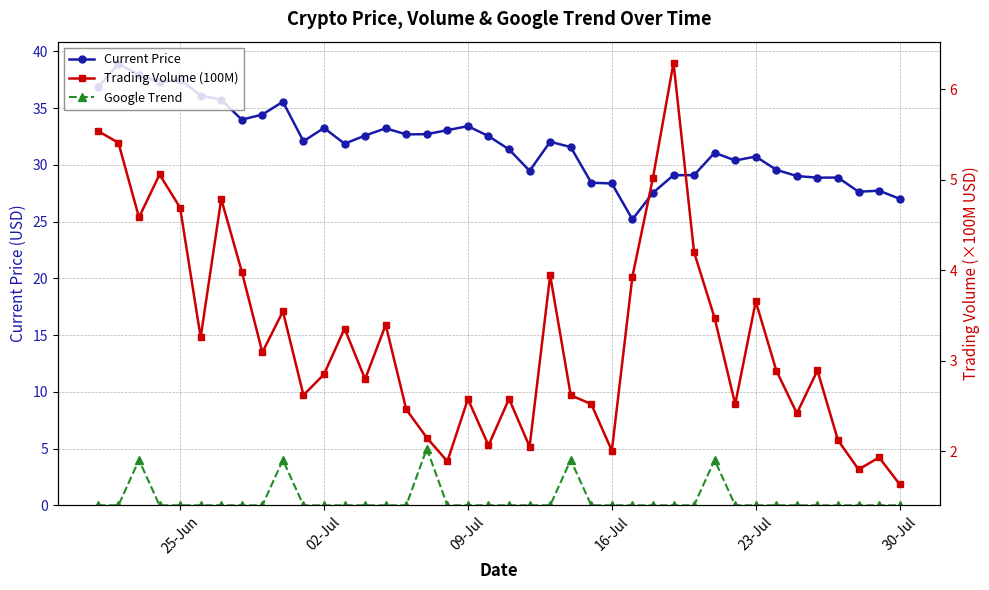

What is the difference between the maximum and minimum values in the Trading Volume (100M) series?

4.7